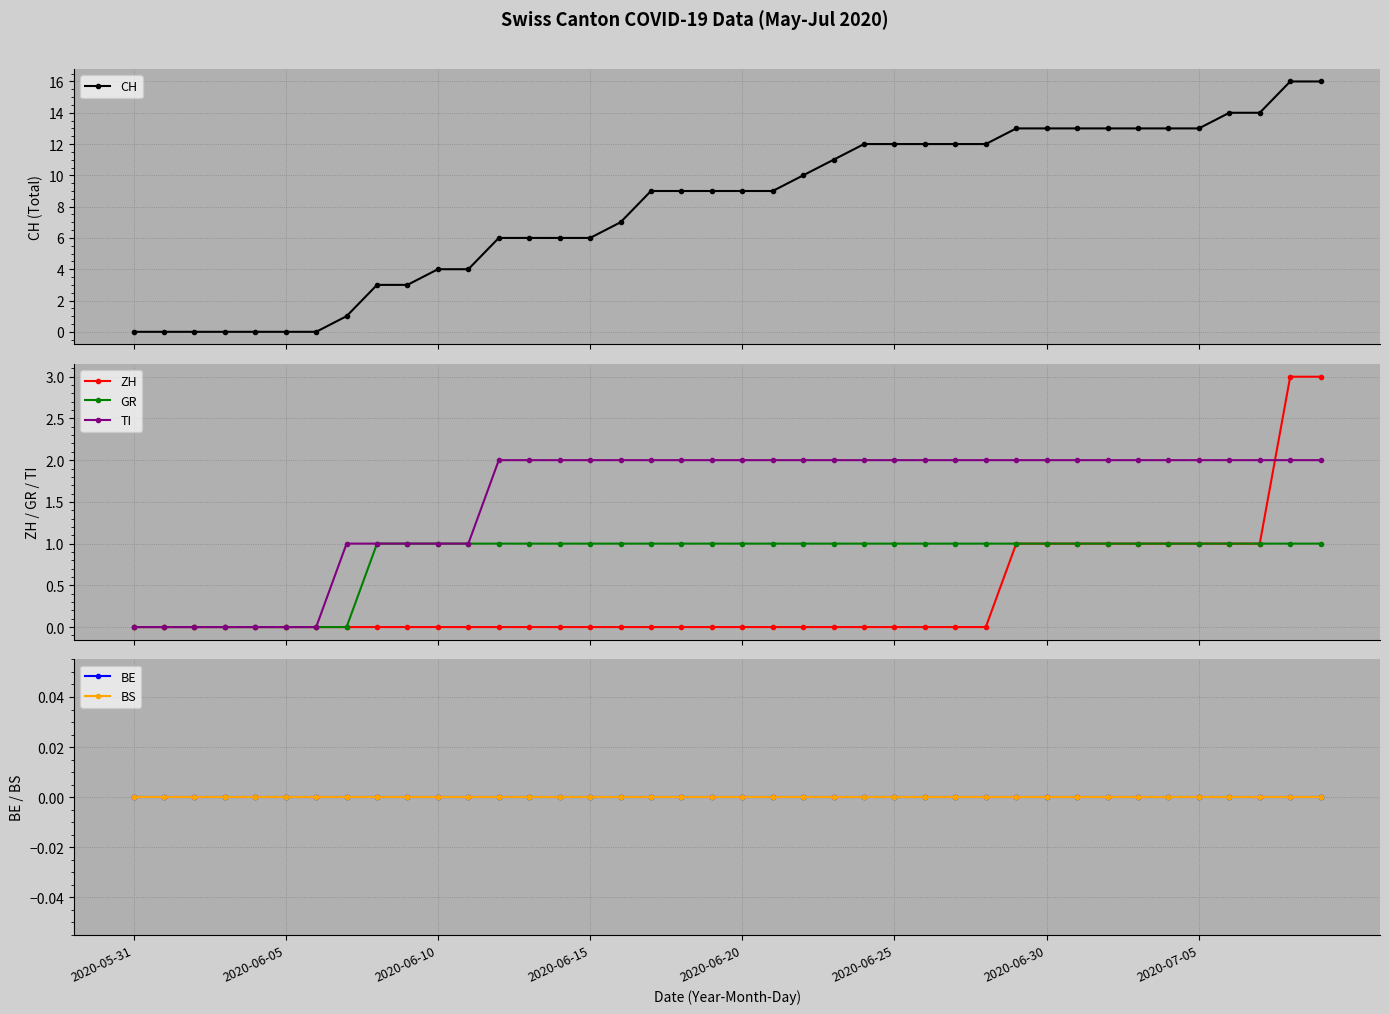

Rank the series at 28 from lowest to highest value.

ZH, BE, BS, GR, TI, CH